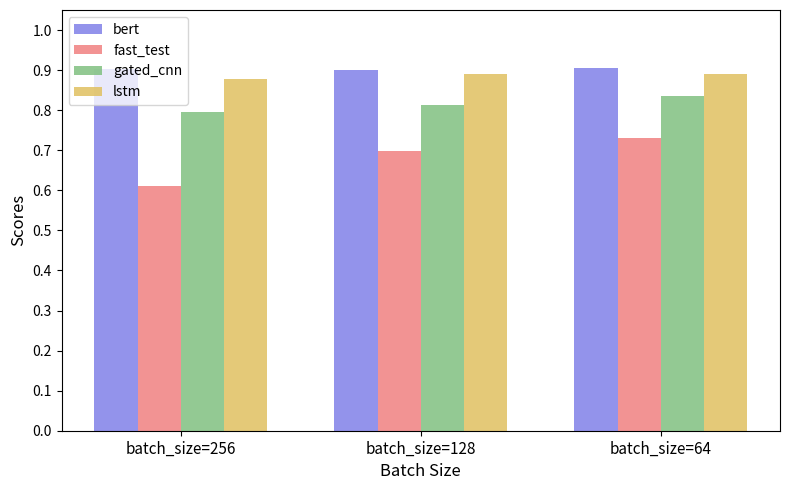

Is it true that gated_cnn equals 0.8 at batch_size=64?

True